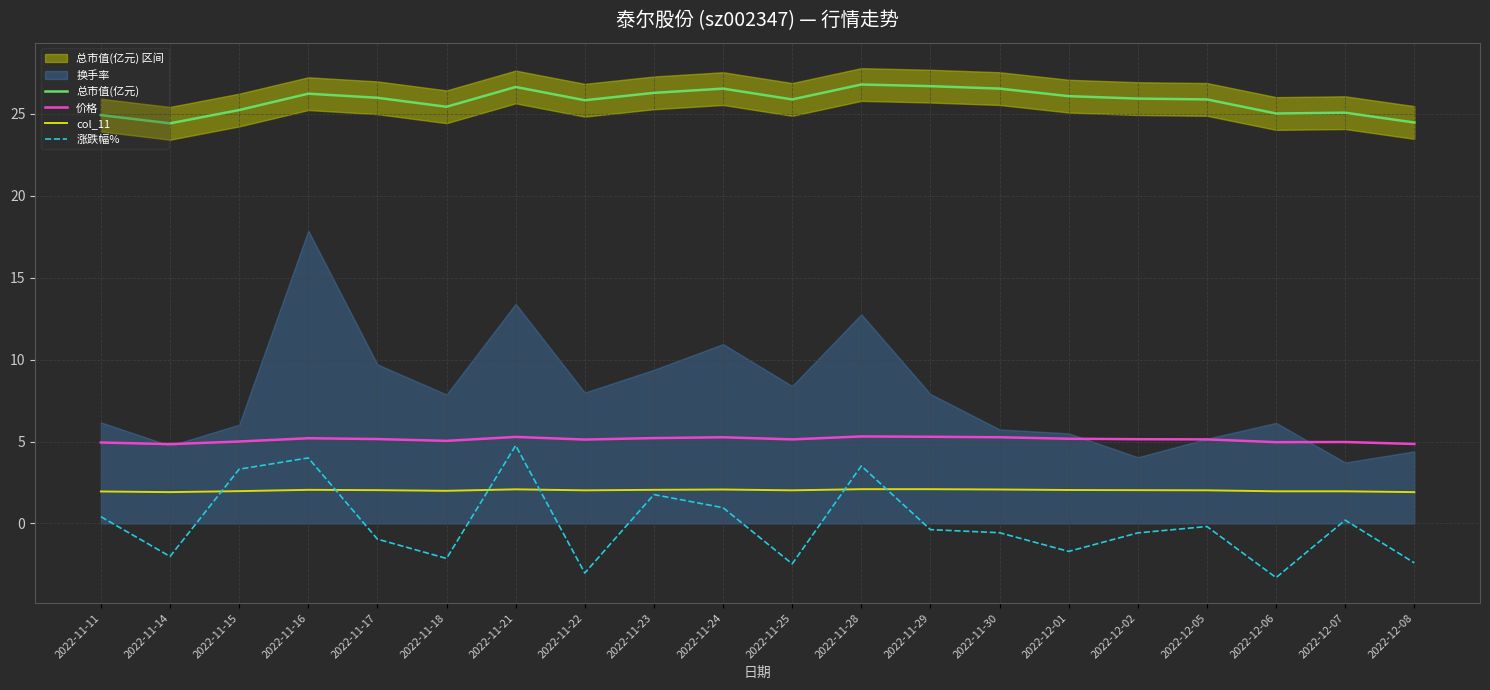

At which label does 价格 first exceed 5?

2022-11-16